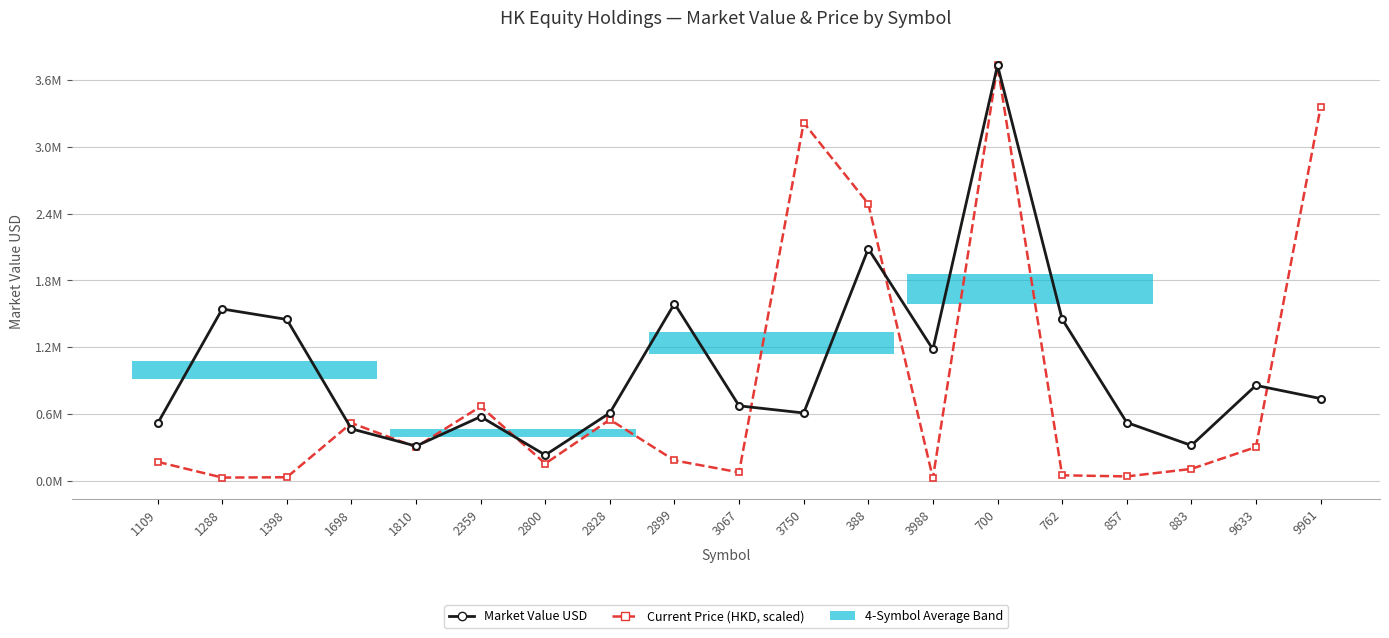

How many values in the Current Price (HKD, scaled) series are below 183482?

9